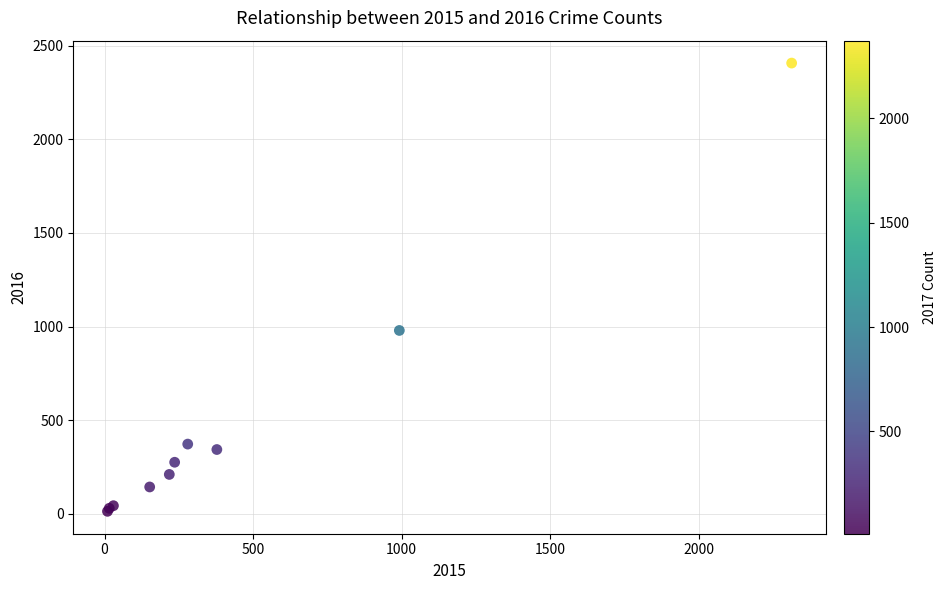

What Y value in the scatter plot is closest to 1210?

979